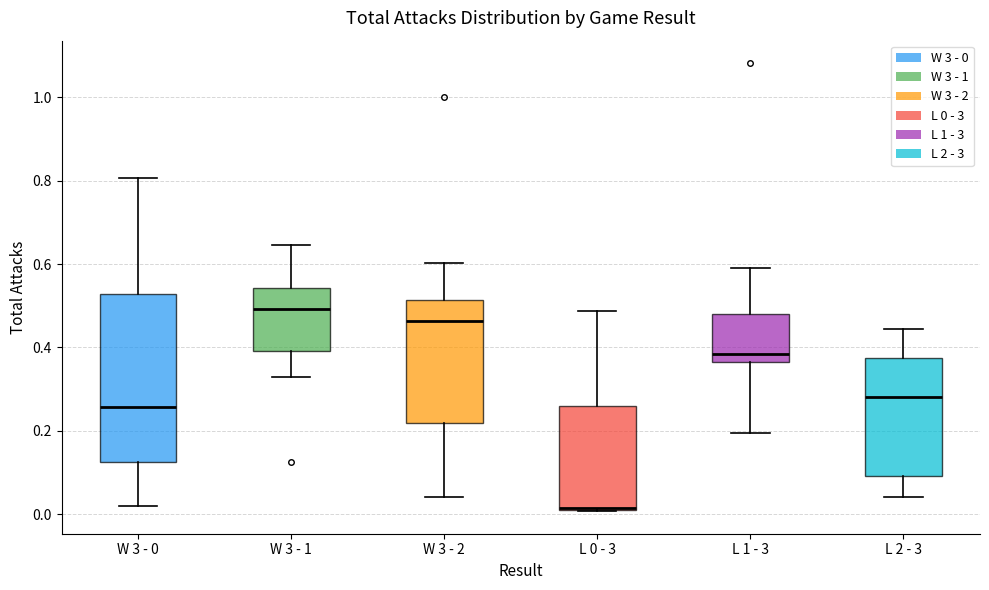

Where is the lower edge of the box for L 0 - 3 on the y-axis? The values are not printed on the chart, so give them approximately, as read against the axis.

0.02